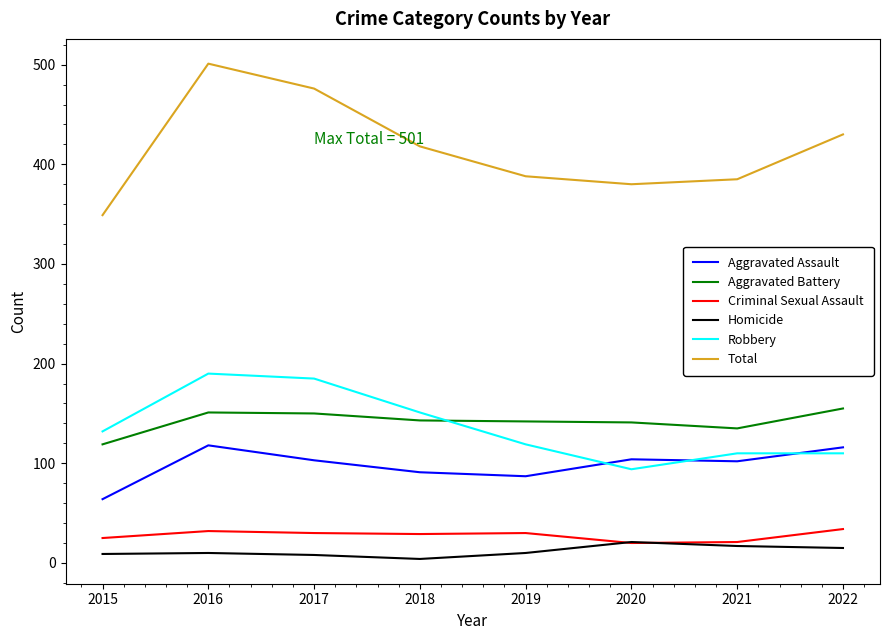

True or false: Robbery has a value of 110 at 2022.

True